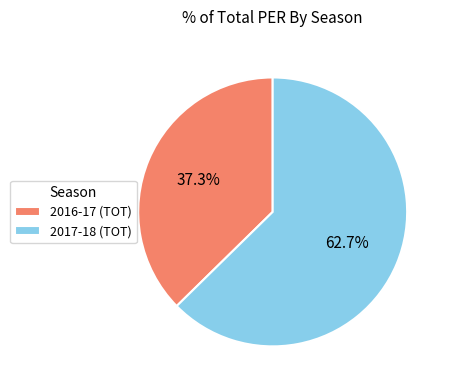

What portion of the pie excludes 2017-18 (TOT)?

37.3%